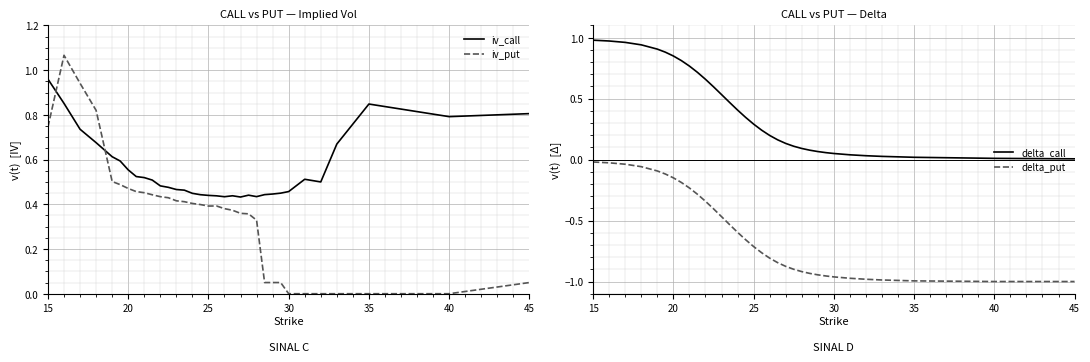

True or false: iv_call and iv_put cross at least once.

True